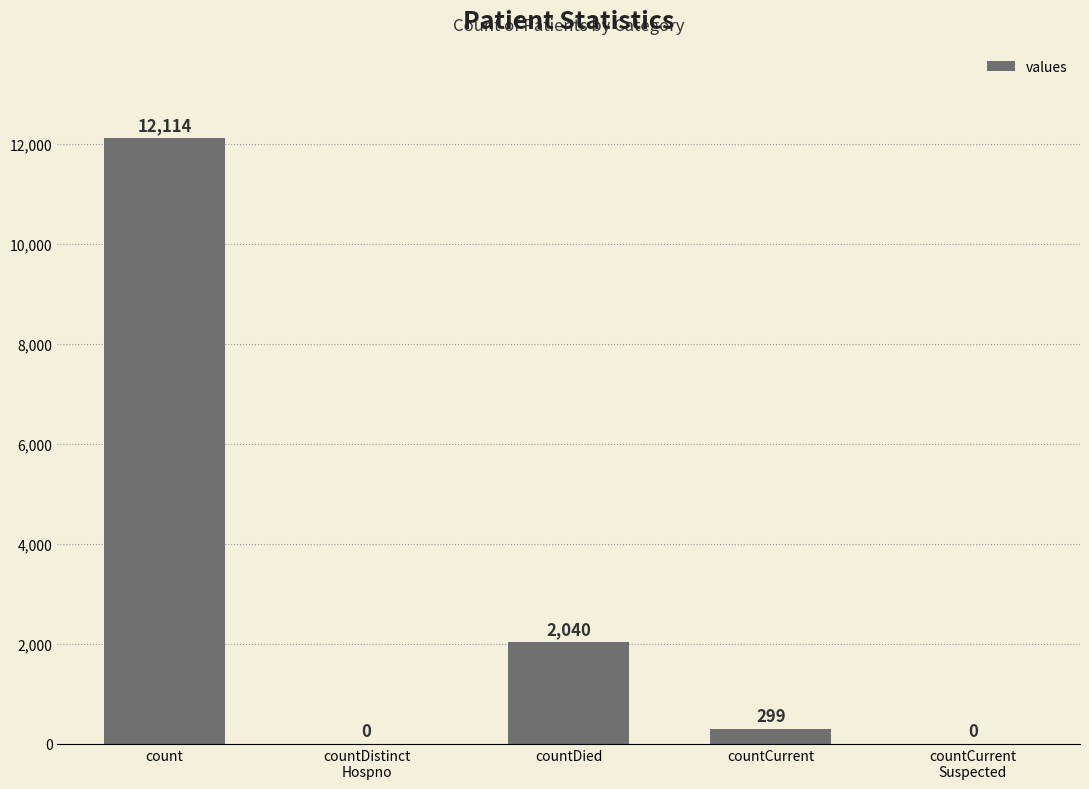

True or false: the data shows 0 at countCurrent
Suspected.

True